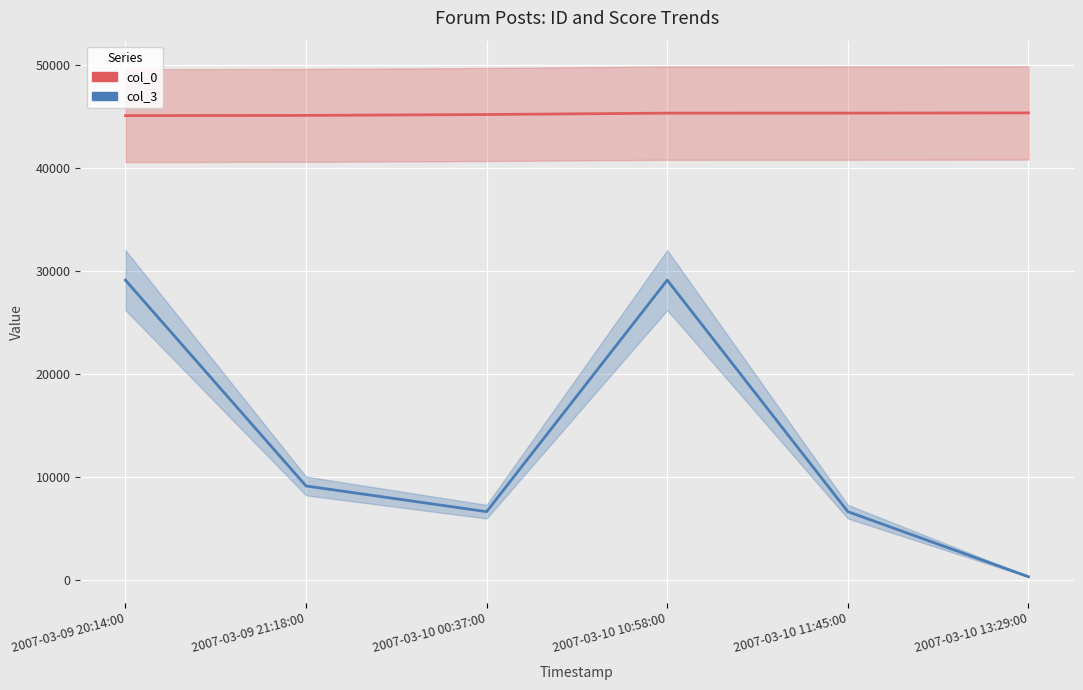

What is the smallest value displayed?

300